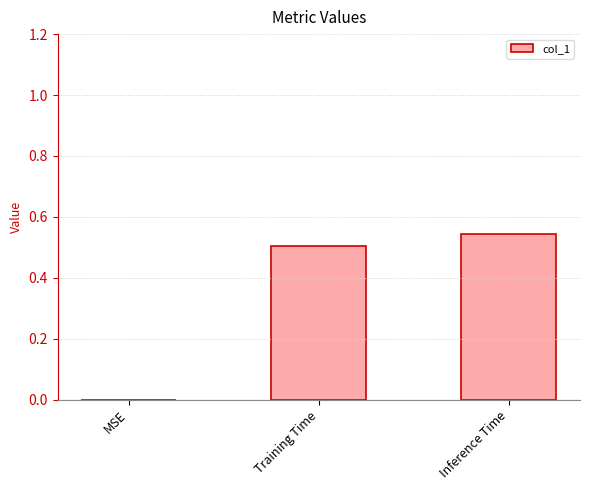

At which category does the chart reach its peak across all series?

Inference Time